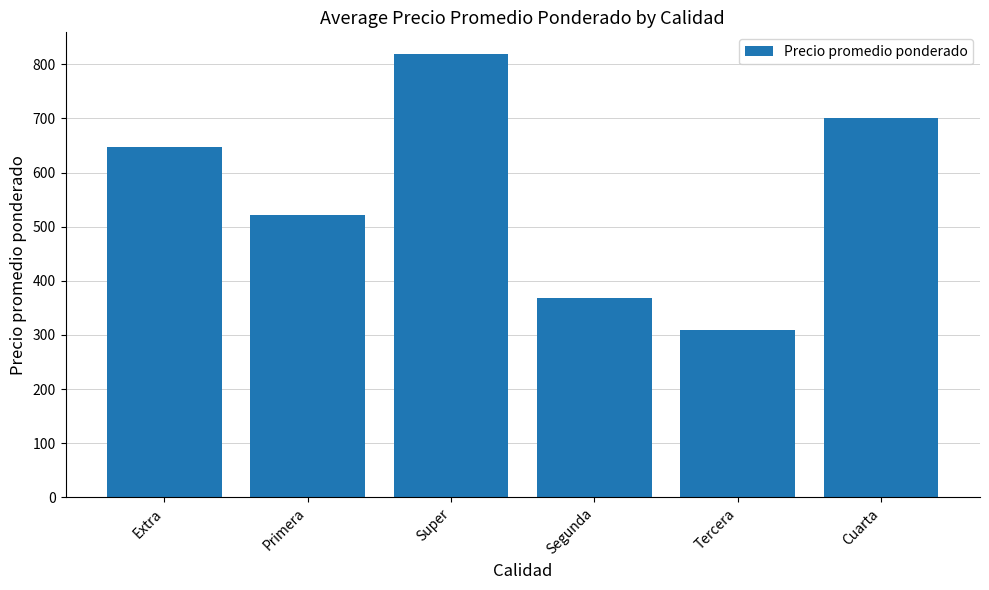

What is the label of the 6th bar from the right?

Extra